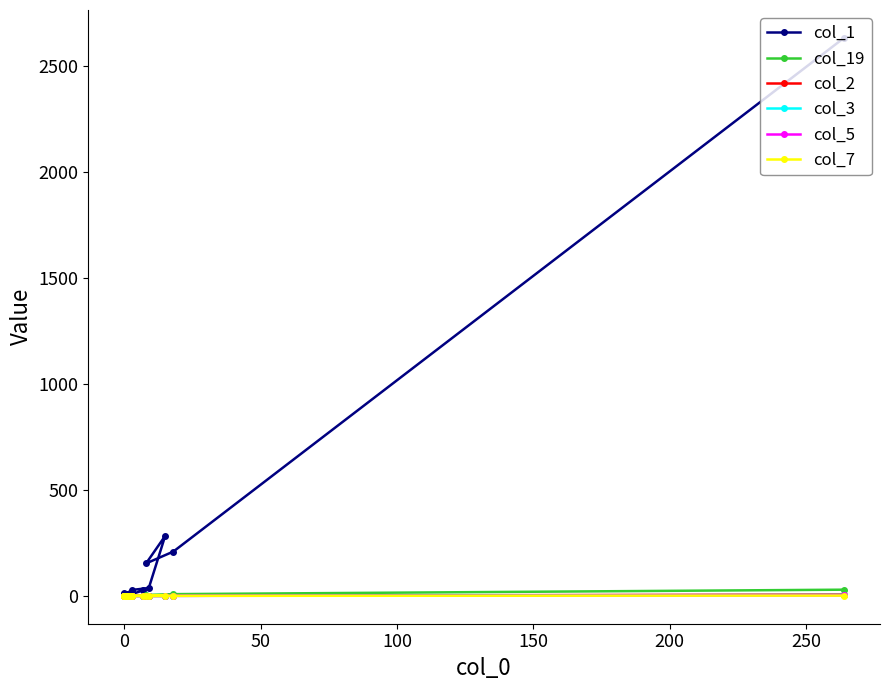

True or false: col_3 and col_19 intersect in this chart.

False